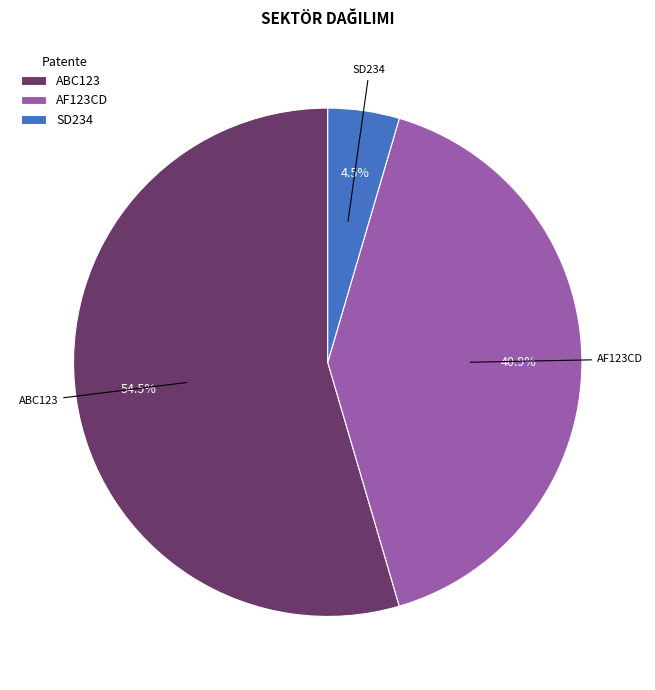

Does ABC123 account for over 50% of the chart?

Yes